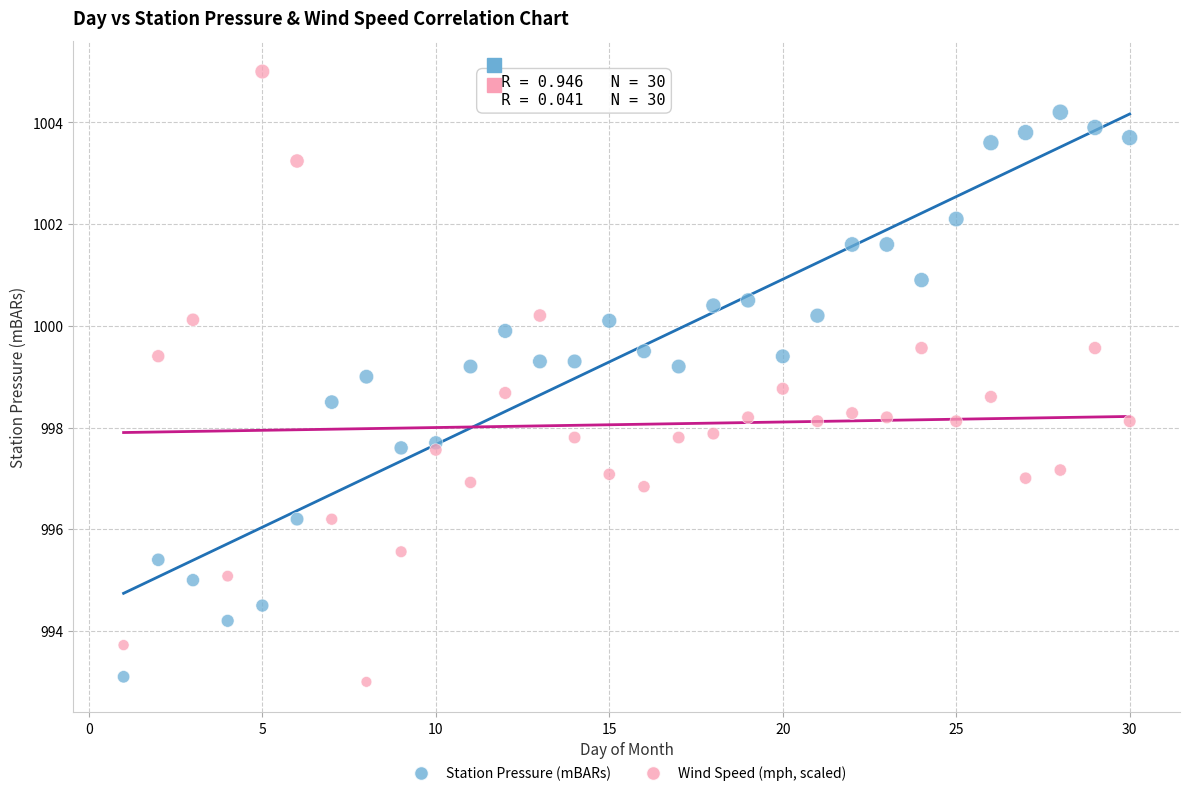

Which series contains the highest Y value?

Wind Speed (mph, scaled)